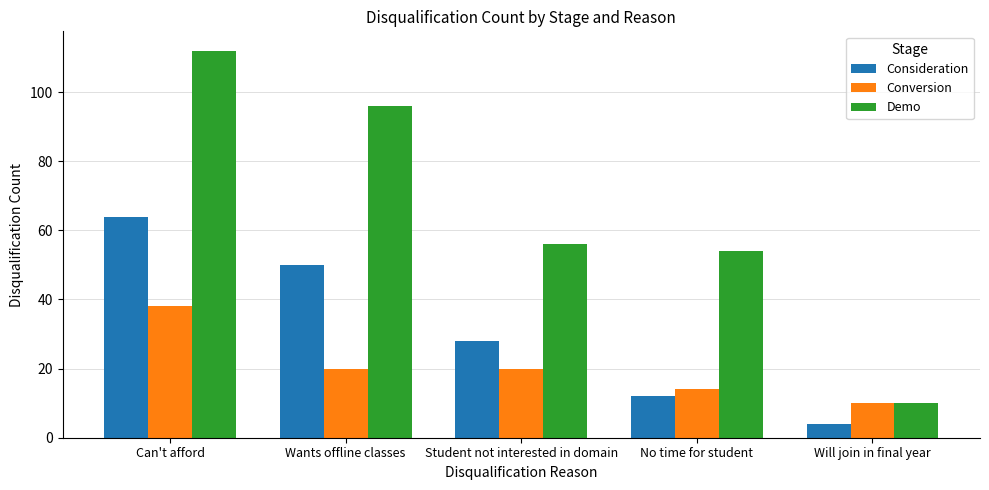

What is the label of the 1st bar from the right?

Will join in final year